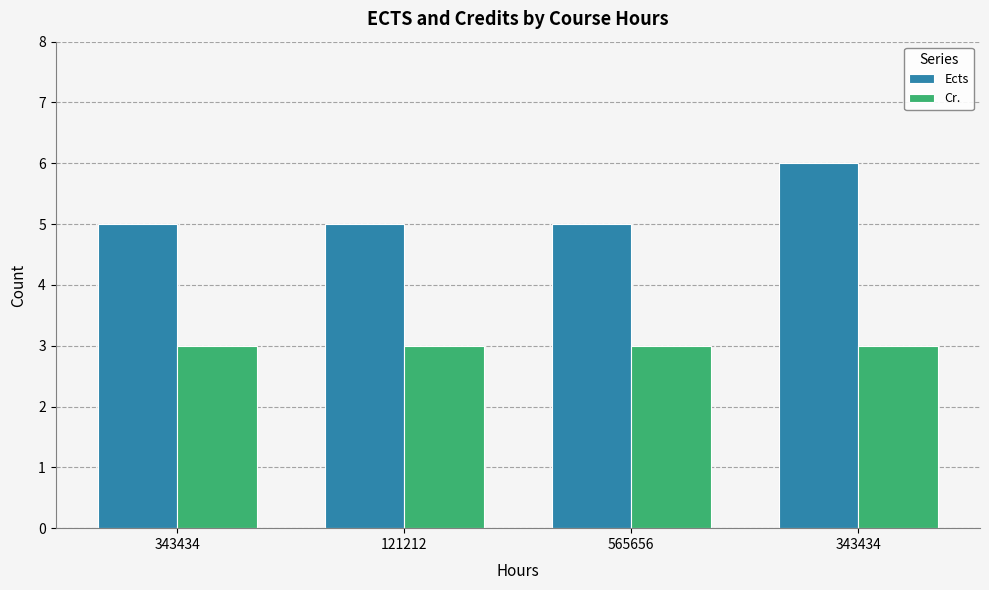

What are all the series names shown in the legend?

Ects, Cr.